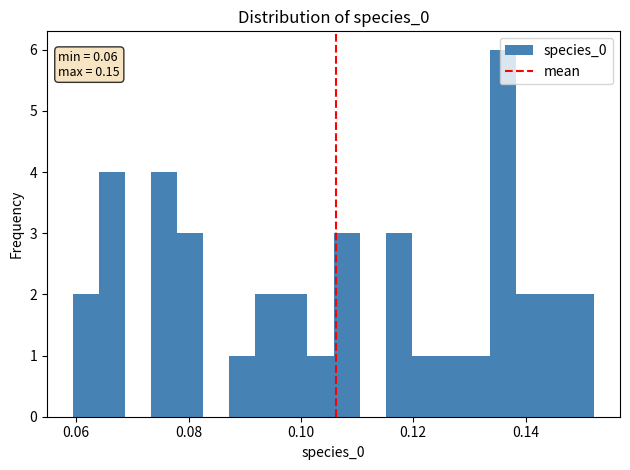

Read against the x-axis, roughly where is the centre of the tallest bar?

0.136